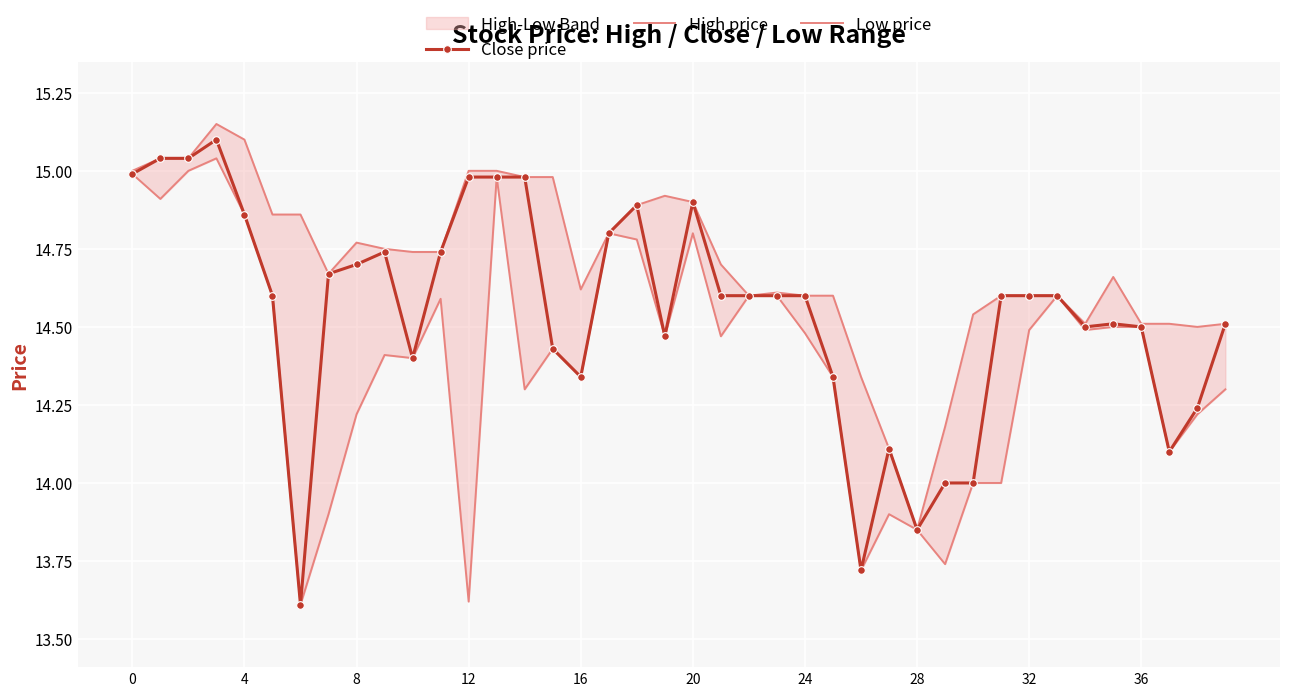

What is the spread (max minus min) of values at 10?

0.3